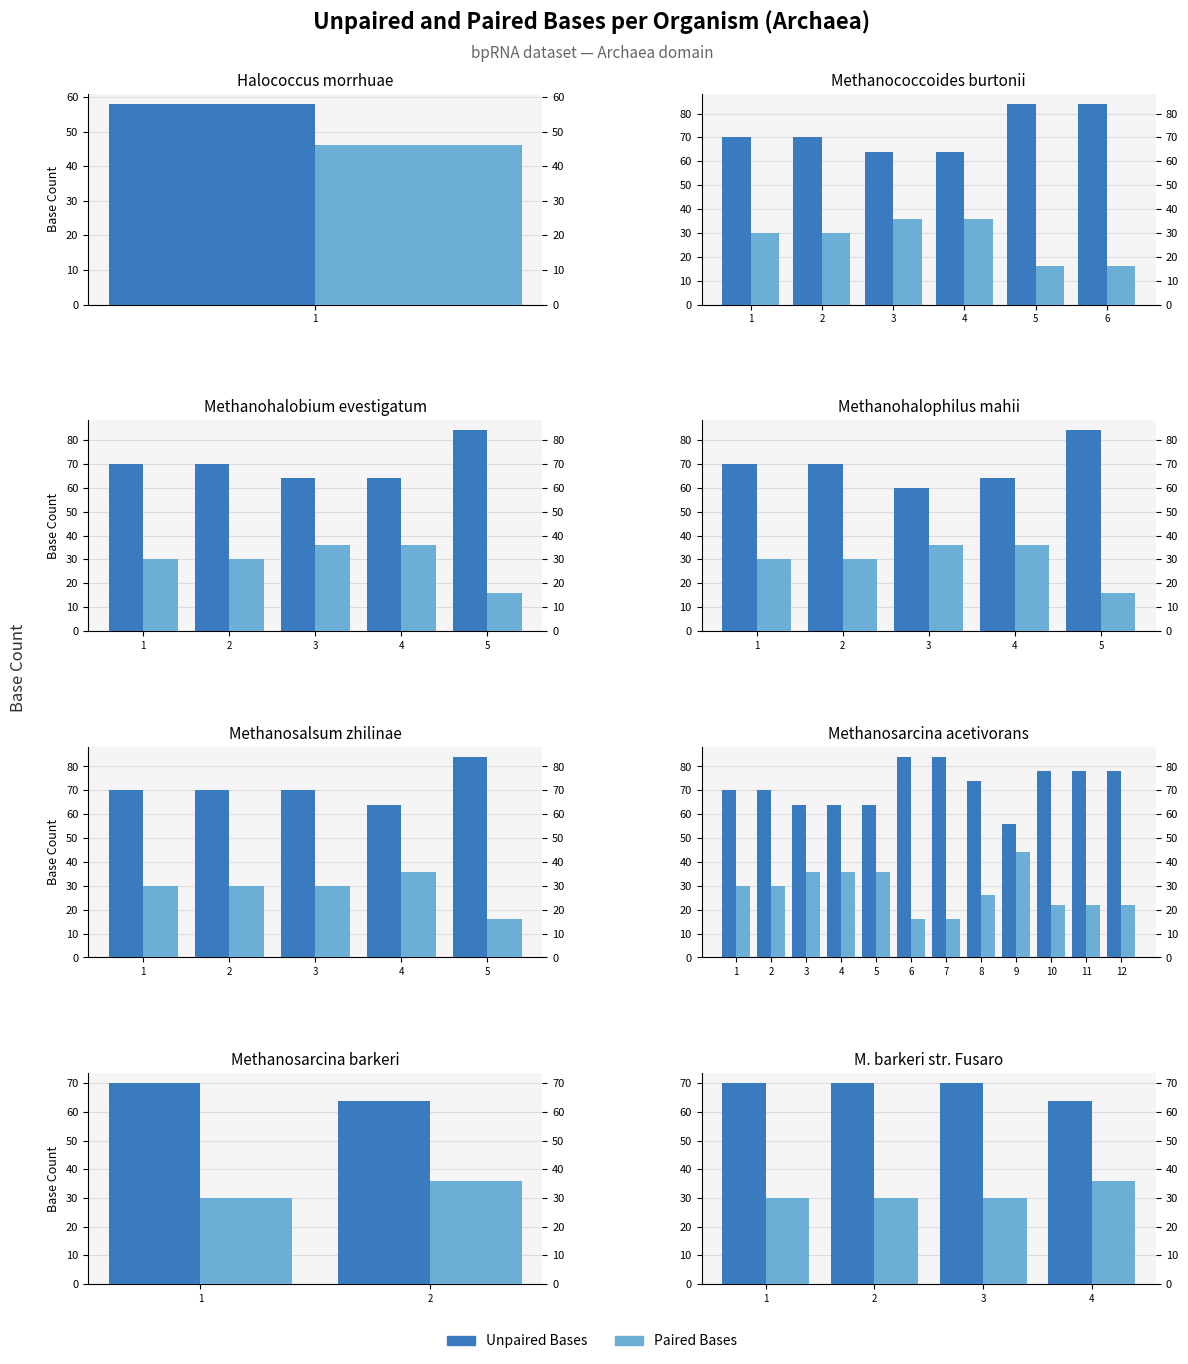

At which label is Paired Bases closest to 33?

1